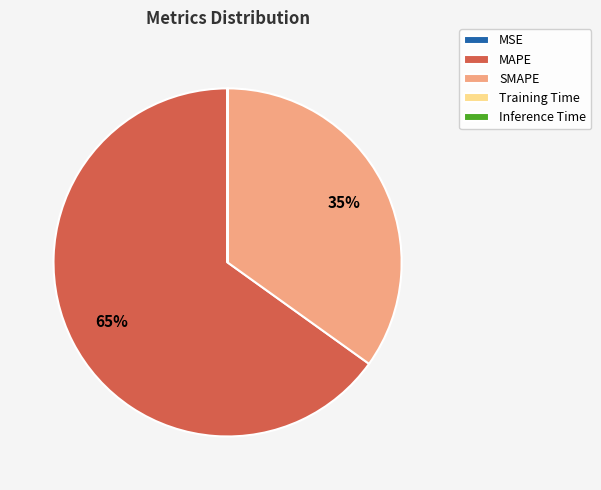

What is the largest slice in the pie chart?

MAPE